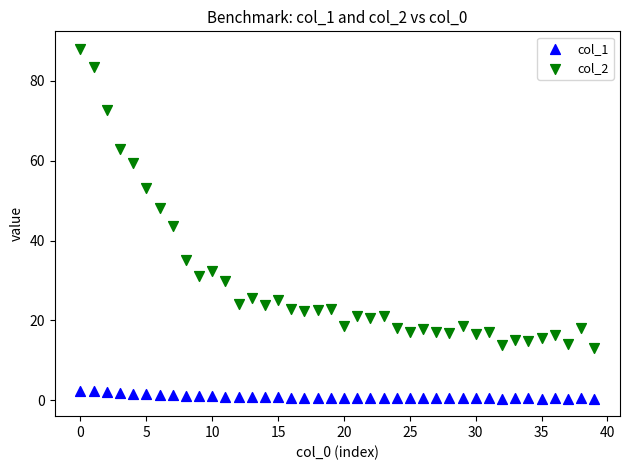

Which series has the widest spread of Y values?

col_2